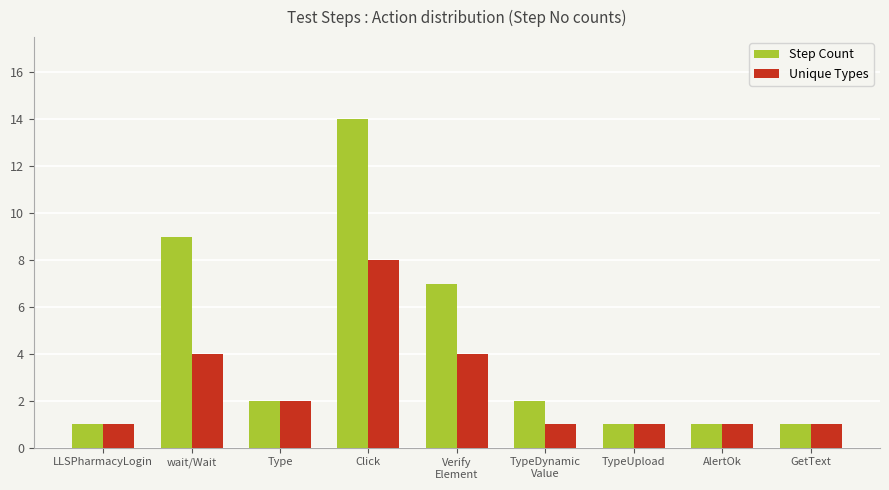

Reading right to left, list all the values displayed in this chart.

Step Count: GetText=1	AlertOk=1	TypeUpload=1	TypeDynamic
Value=2	Verify
Element=7	Click=14	Type=2	wait/Wait=9	LLSPharmacyLogin=1
Unique Types: GetText=1	AlertOk=1	TypeUpload=1	TypeDynamic
Value=1	Verify
Element=4	Click=8	Type=2	wait/Wait=4	LLSPharmacyLogin=1